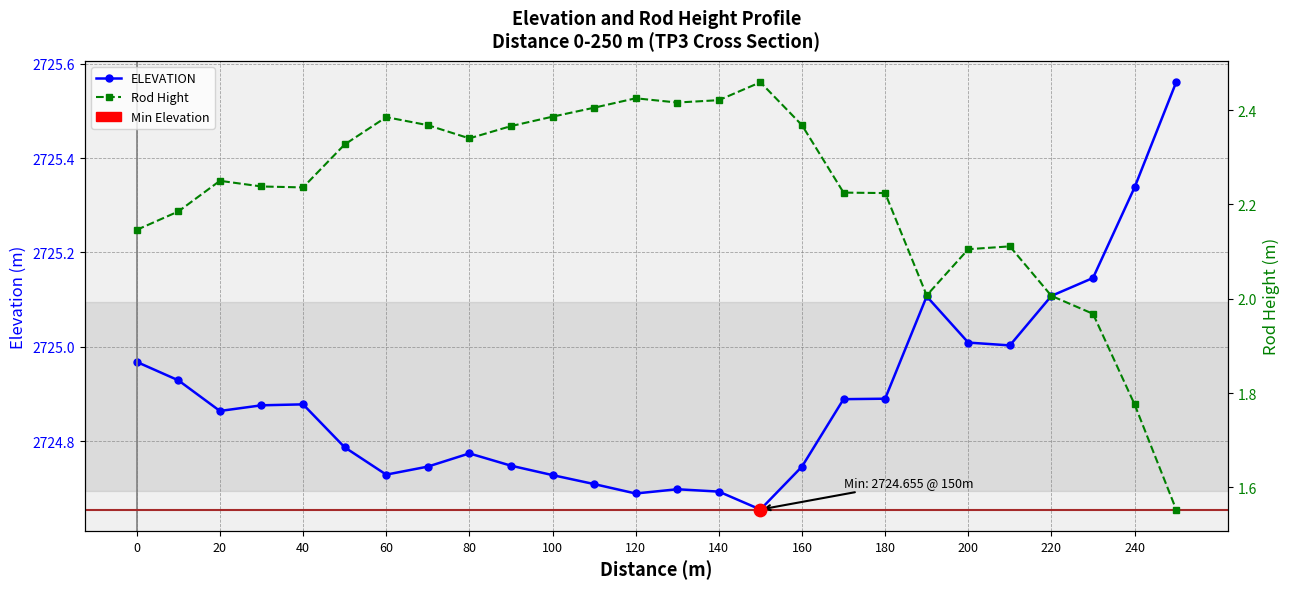

Which series contains the lowest Y value?

Rod Hight 